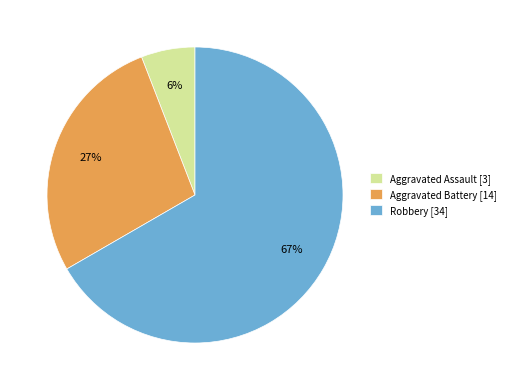

How many slices are in this pie chart?

3